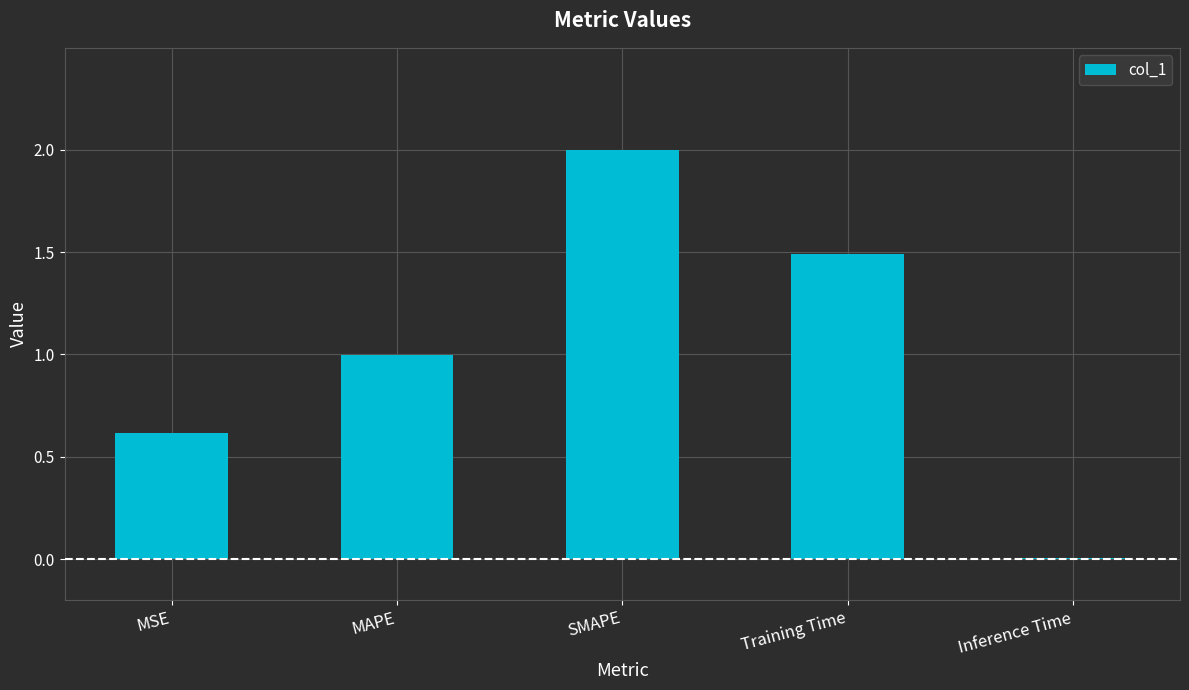

Which category has the highest value across all series?

SMAPE